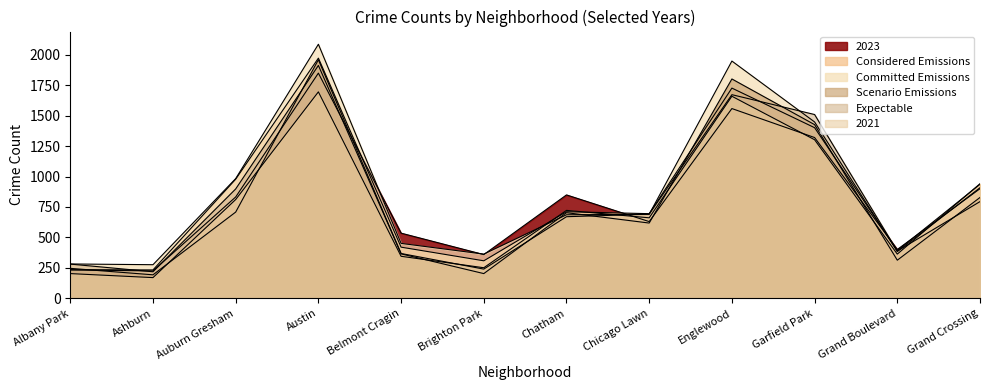

Does the chart have visible grid lines?

No